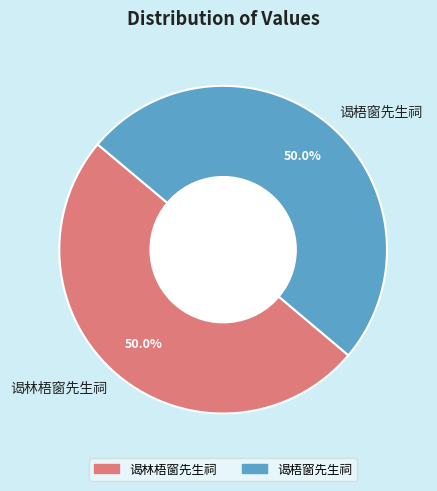

Is the sum of 谒林梧窗先生祠 and 谒梧窗先生祠 greater than half?

Yes